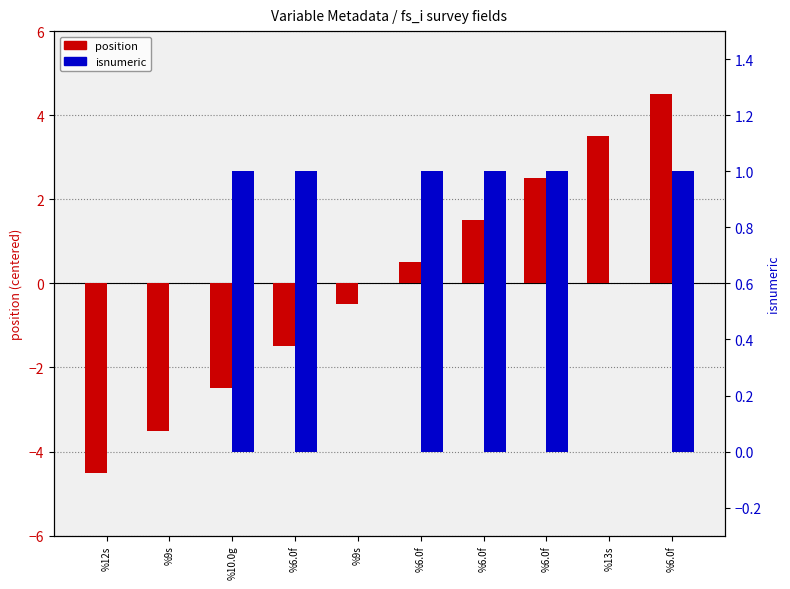

What is the difference between the maximum and minimum values in the isnumeric series?

1.0